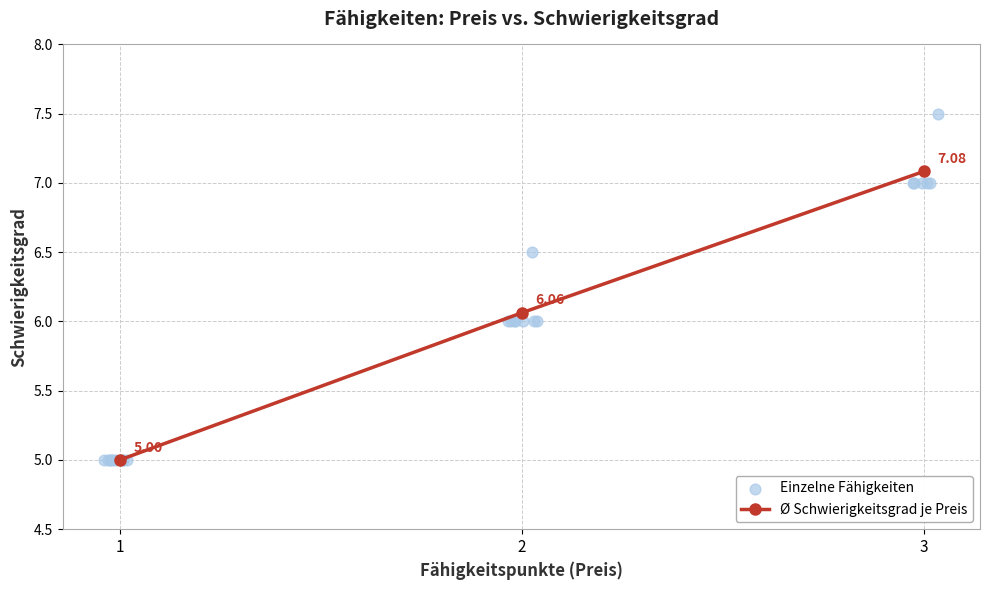

List the labels in order of Ø Schwierigkeitsgrad je Preis value, largest first.

3, 2, 1